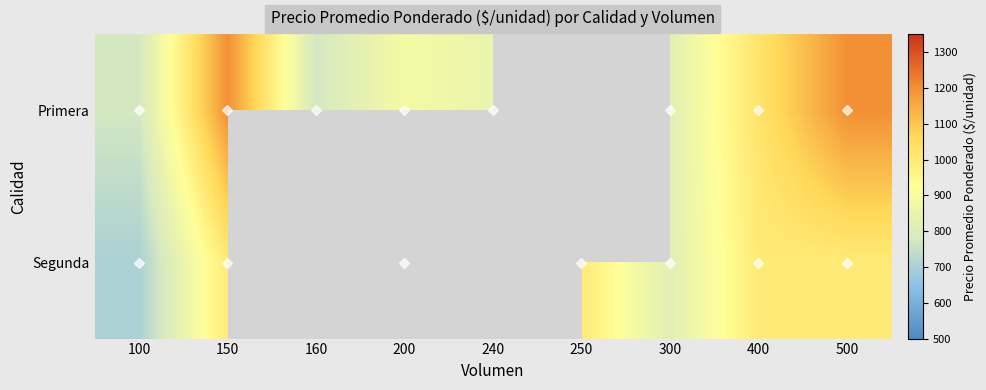

What is the minimum value for Primera?

775.0